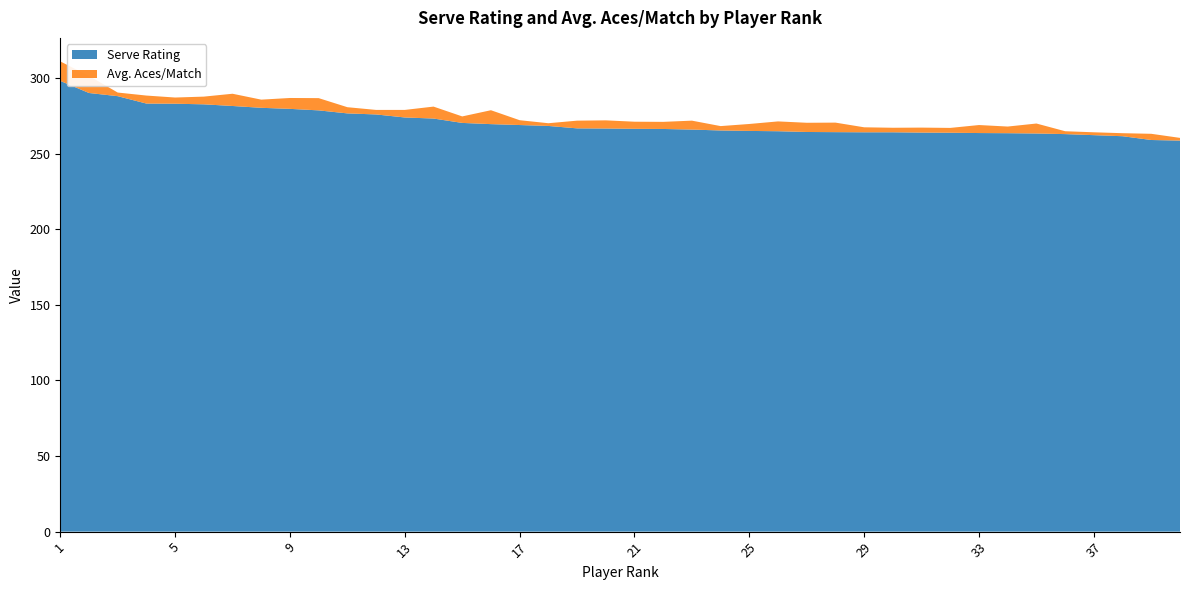

Reading left to right, what are all the values shown in this chart?

Serve Rating: 298.2	290.2	288.1	283.2	283.1	282.7	281.6	280.4	279.7	278.7	276.7	276.0	274.0	273.3	270.4	269.6	269.0	268.4	266.8	266.7	266.5	266.4	266.0	265.4	265.1	264.9	264.4	264.3	264.2	264.2	264.0	263.9	263.7	263.6	263.4	263.0	262.3	261.6	259.1	258.7
Avg. Aces/Match: 12.9	11.3	2.4	5.3	4.1	5.1	8.1	5.4	7.2	8.1	4.1	3.0	5.0	7.9	4.3	9.2	3.2	1.8	5.1	5.4	4.7	4.7	5.9	2.9	4.6	6.5	6.1	6.3	3.3	3.0	3.3	3.2	5.3	4.4	6.6	1.9	1.9	2.0	4.1	1.8